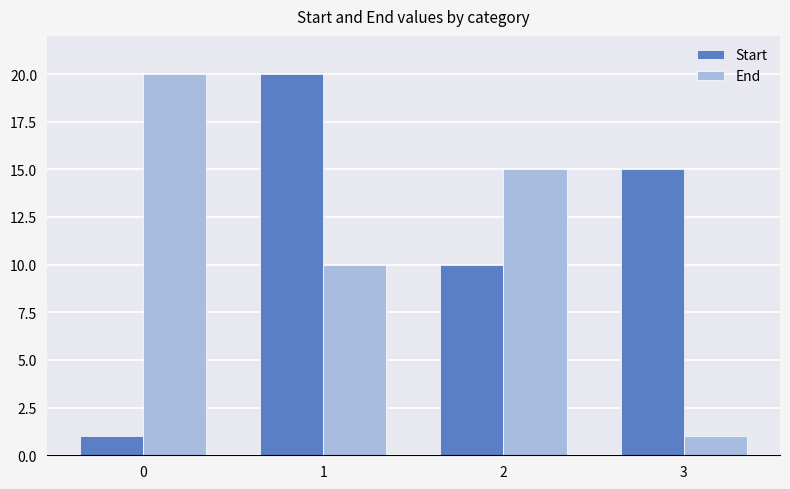

The End series shows 23 at 2. True or false?

False